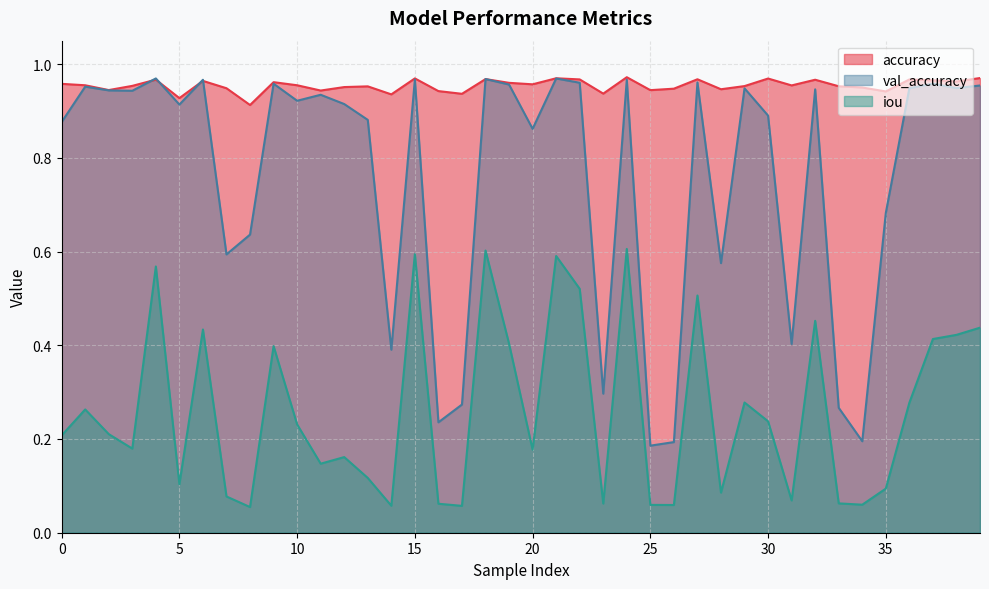

True or false: val_accuracy has a value of 0.5 at 10.

False